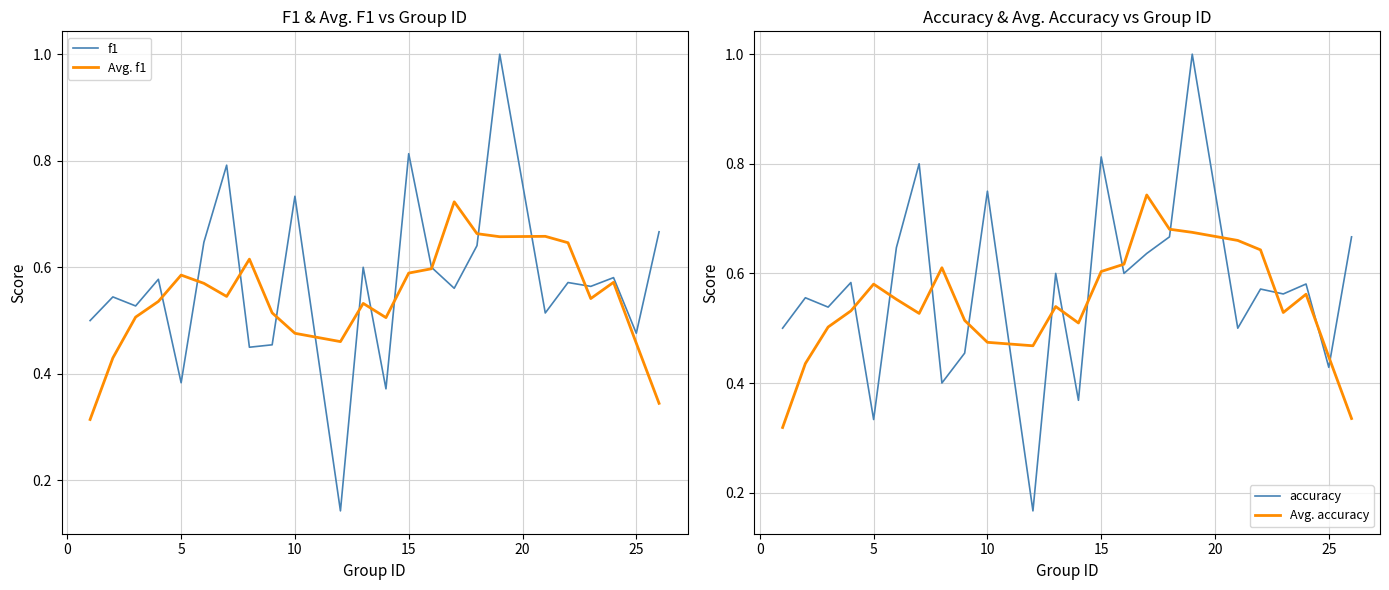

How many interior local peaks does the accuracy series have?

9